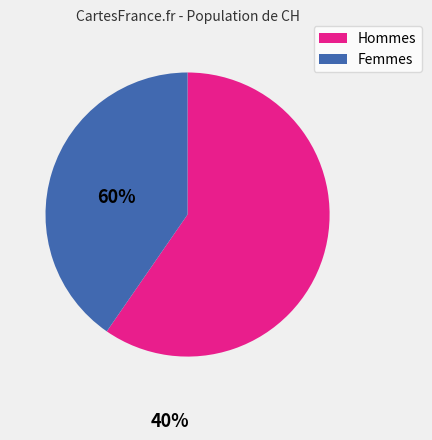

Is there a majority slice in this chart?

Yes